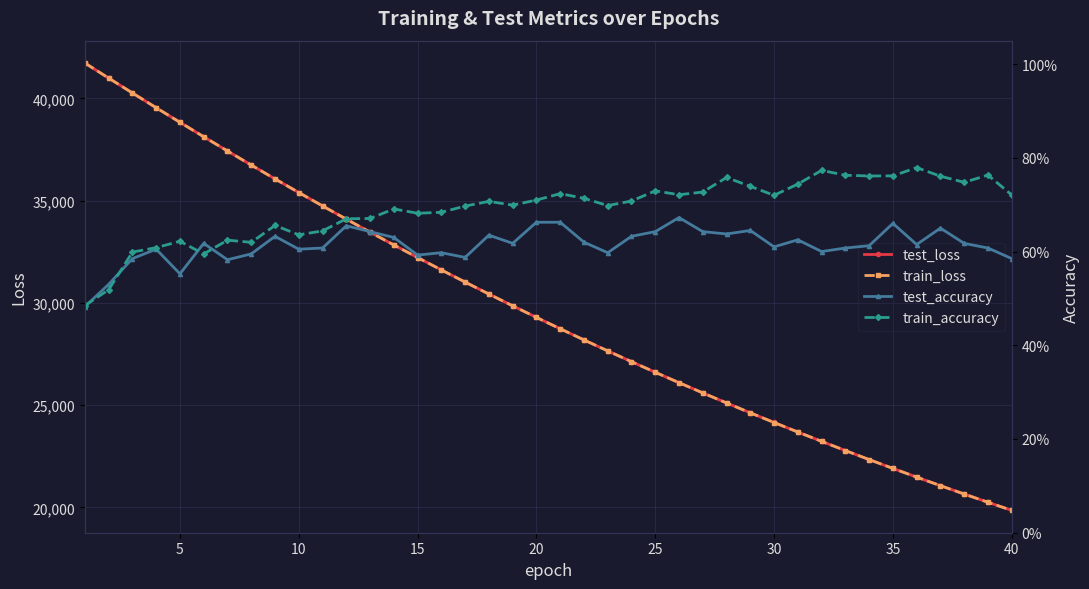

Count the train_accuracy values in the range 0 to 1.

40